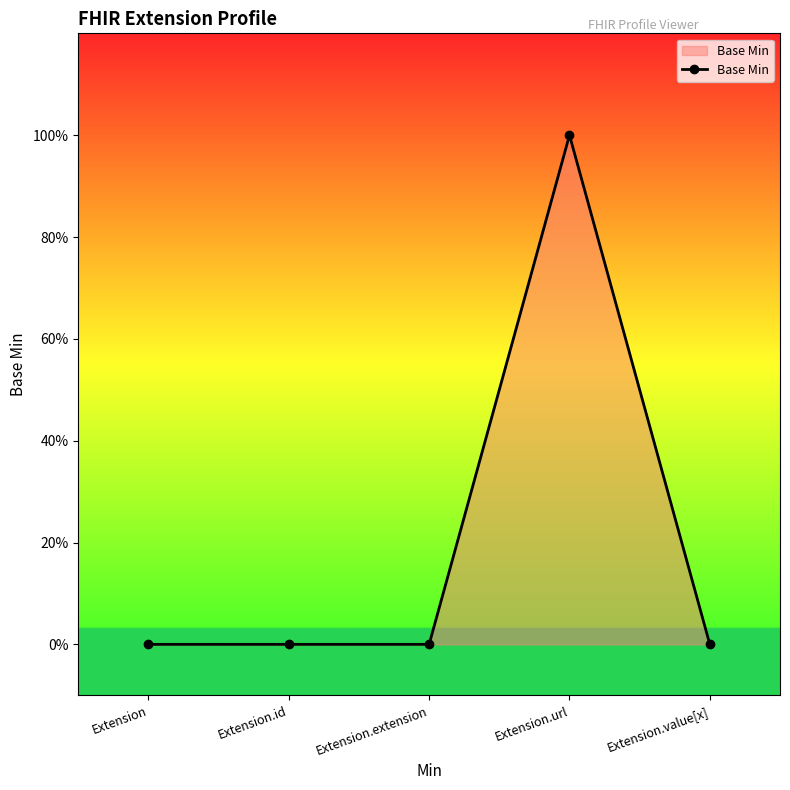

Reading right to left, extract all data points from this chart.

0	1	0	0	0